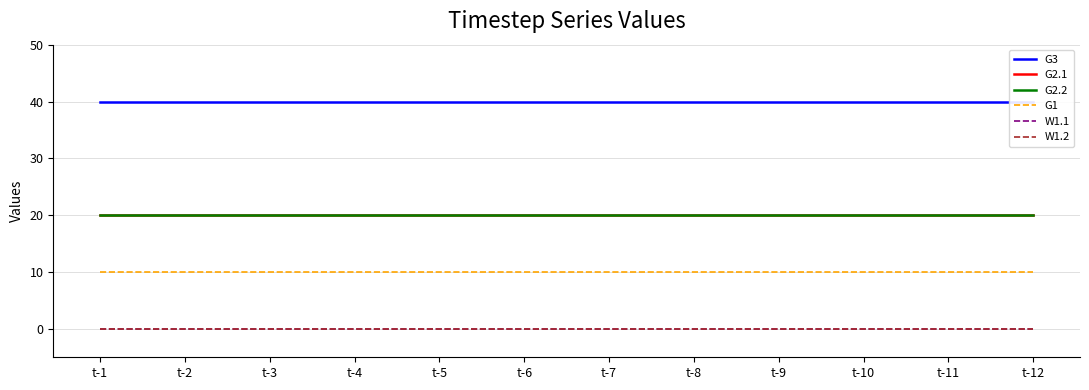

At which label is G1 closest to 10?

t-1